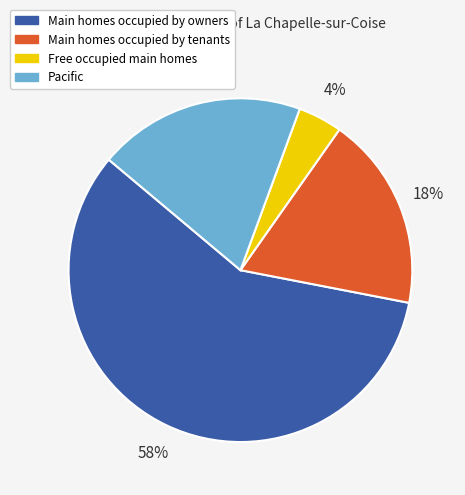

Is there any slice that represents more than half of the pie?

Yes